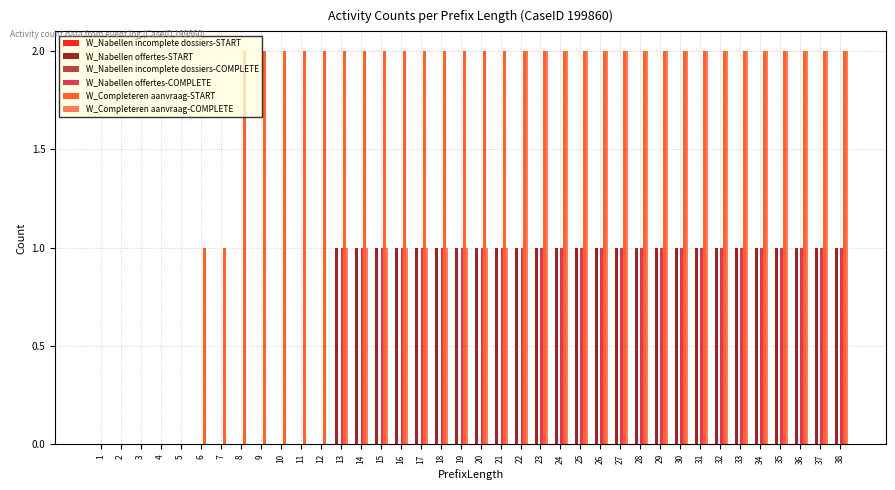

What is the sum of all W_Completeren aanvraag-START values?

64